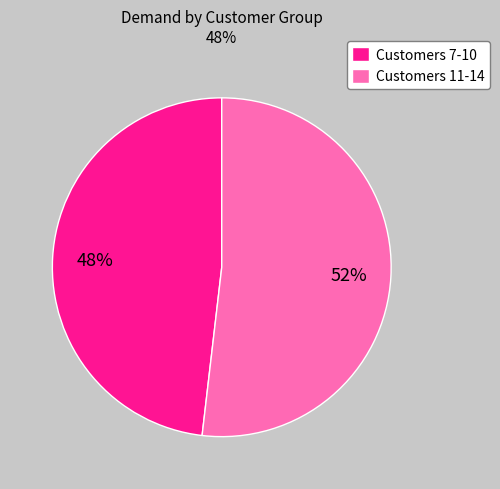

To the nearest percent, what is the average slice percentage?

50%